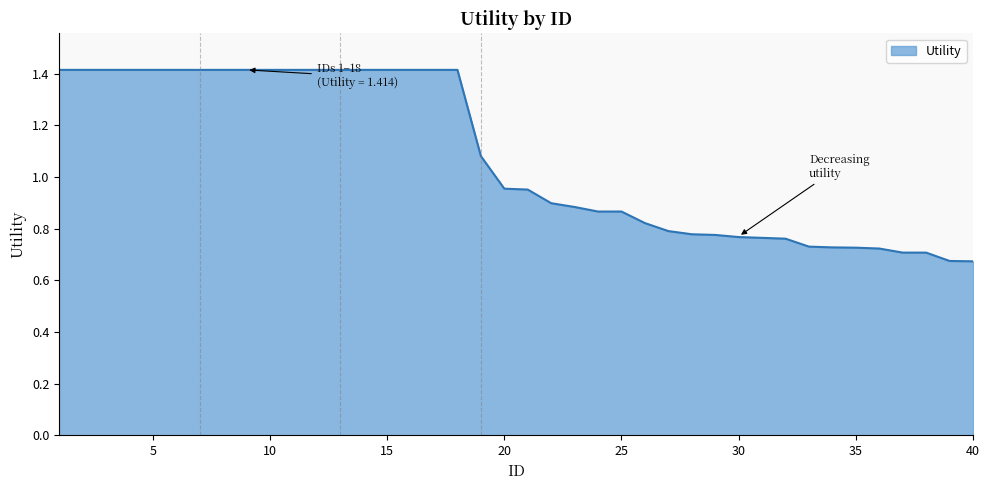

What is the greatest value displayed?

1.4